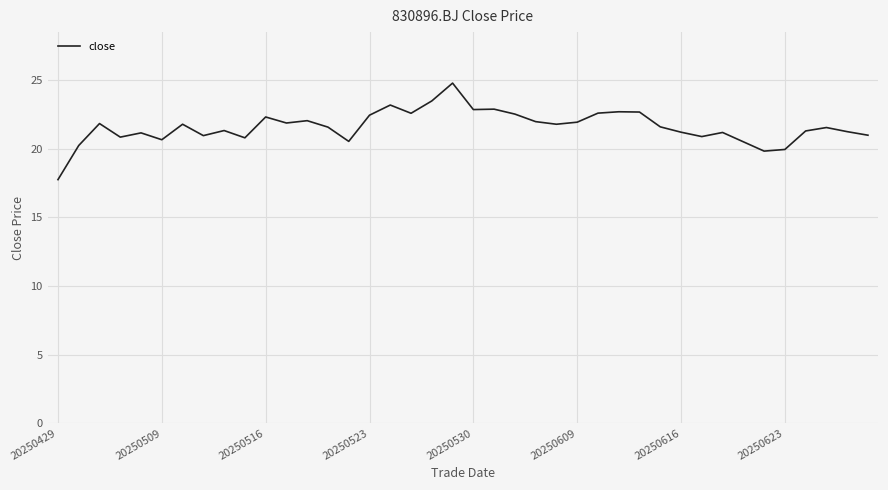

What is the smallest value displayed?

17.8